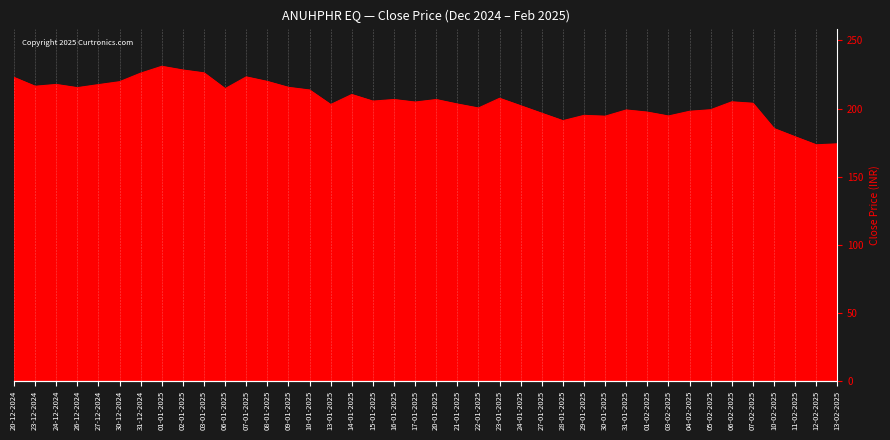

At which category does the data reach its first local valley?

23-12-2024